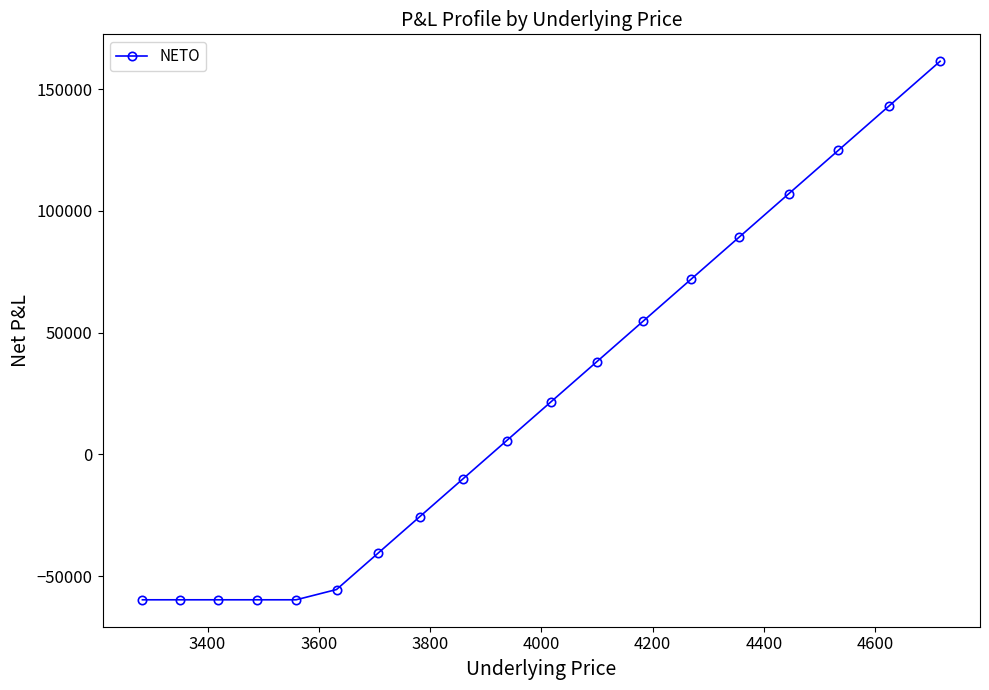

What is the difference between the second highest and second lowest values?

202755.6